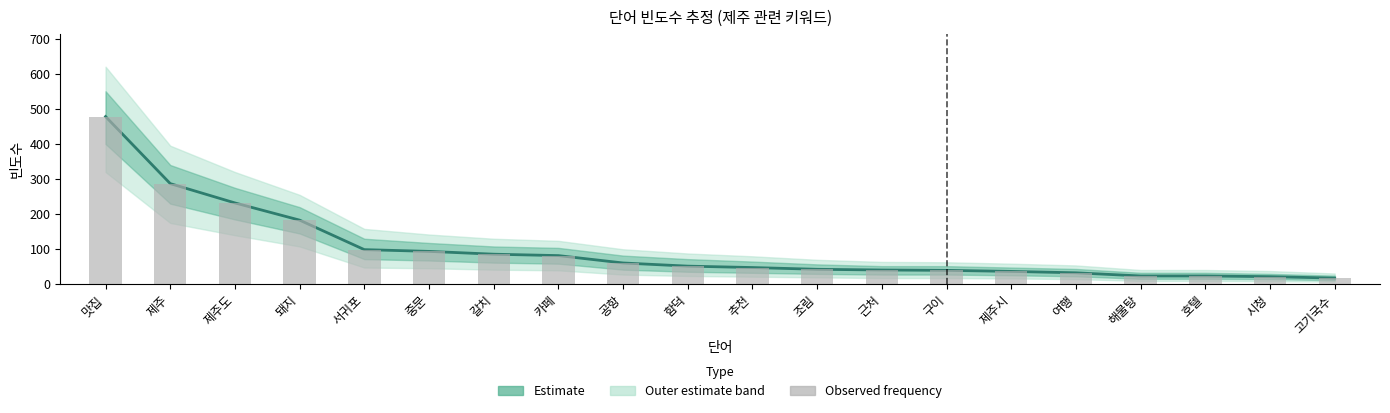

At which label is 빈도수 (Estimate) closest to 248?

제주도